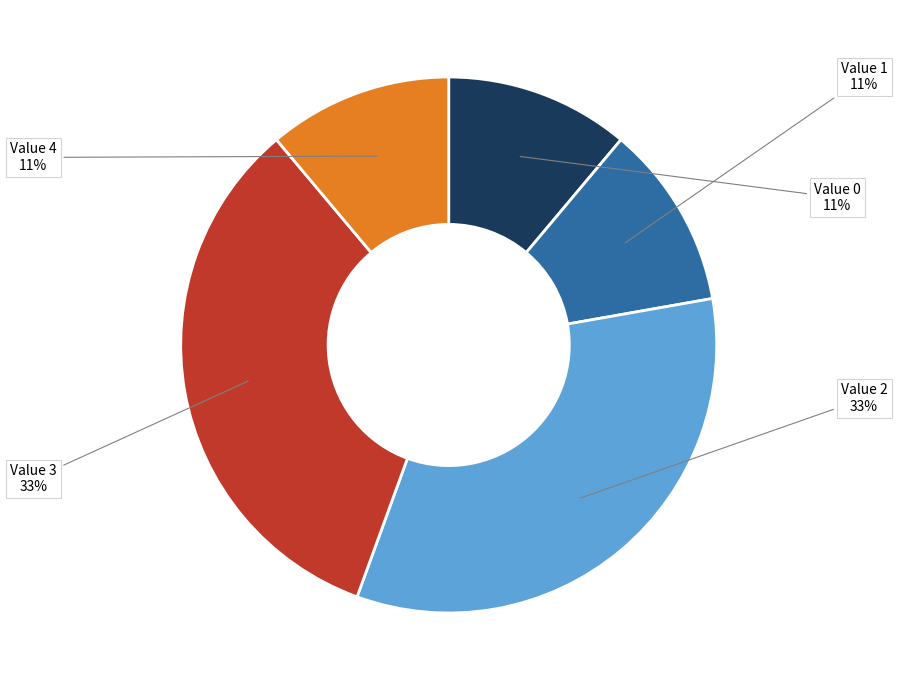

Approximately how many times larger is the value at Value 4 compared to Value 2?

0.3